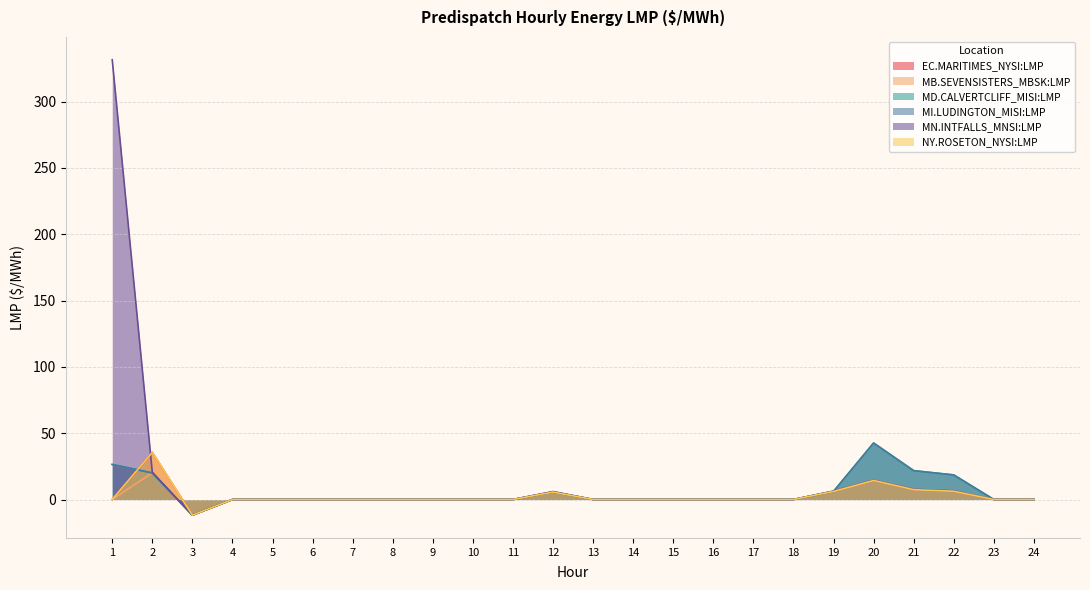

What is the sum of all EC.MARITIMES_NYSI:LMP values?

63.5